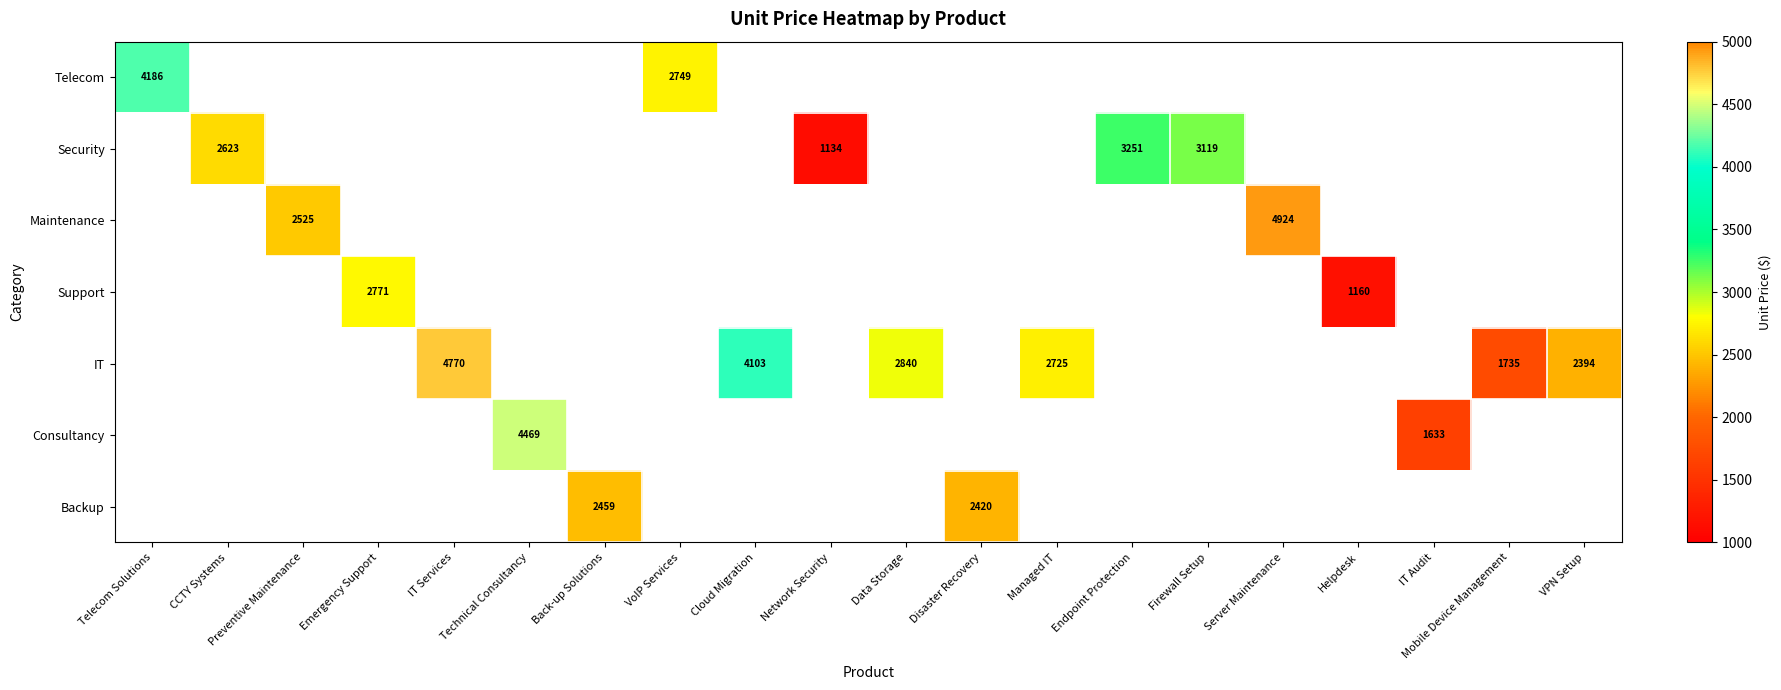

What is the minimum value shown in the chart?

1134.0